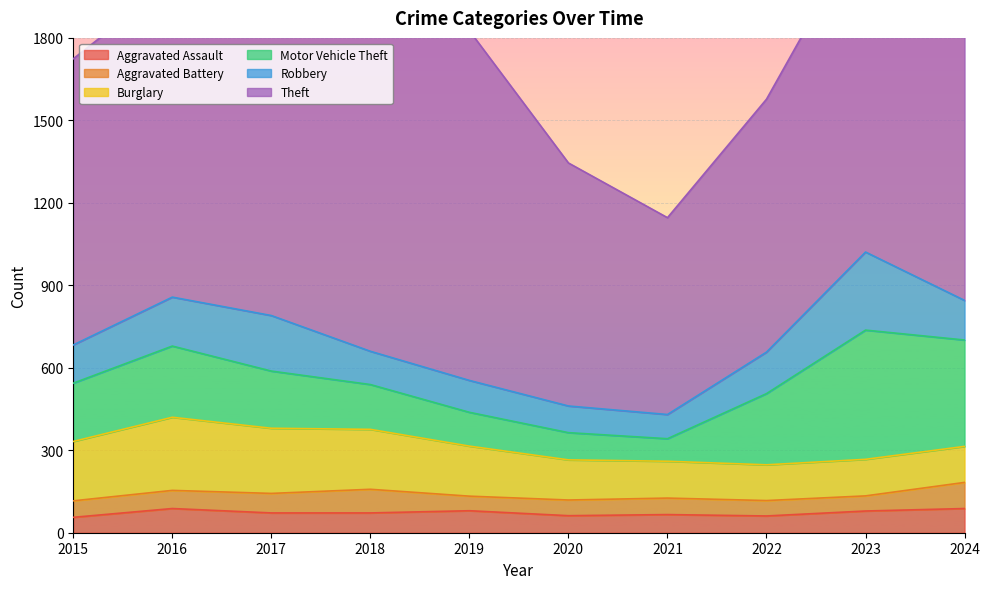

Rank the series by their maximum value, from highest to lowest.

Theft, Motor Vehicle Theft, Robbery, Burglary, Aggravated Battery, Aggravated Assault